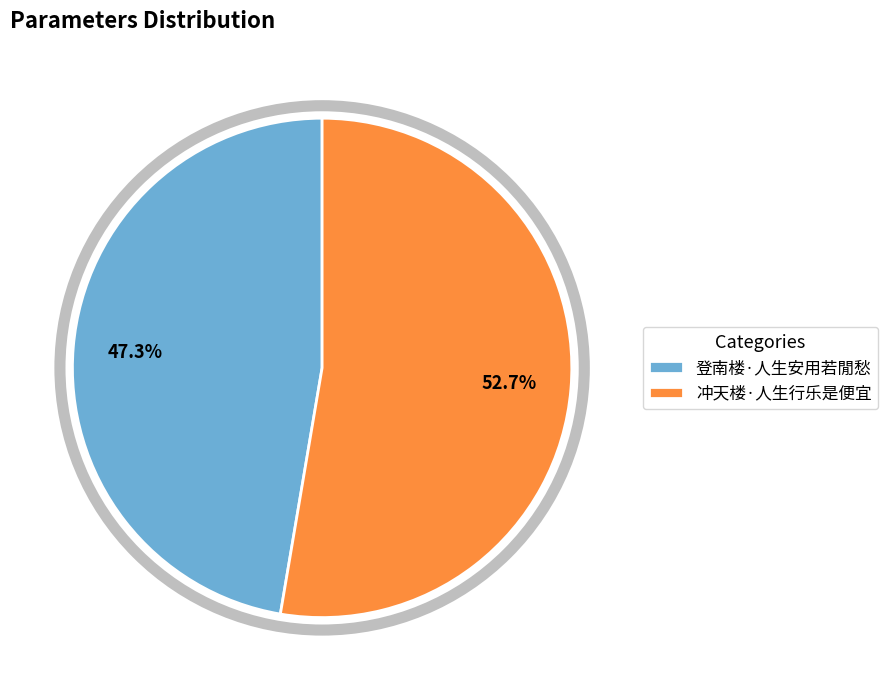

Does any single category account for the majority?

Yes